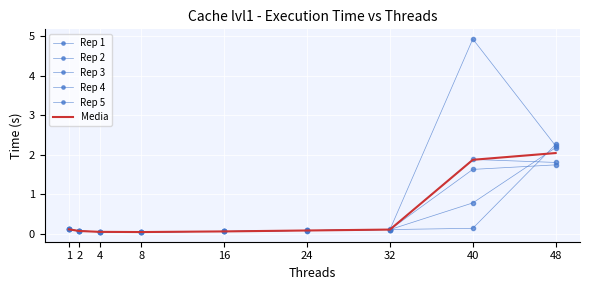

Between 1 and 40, which is larger?

40